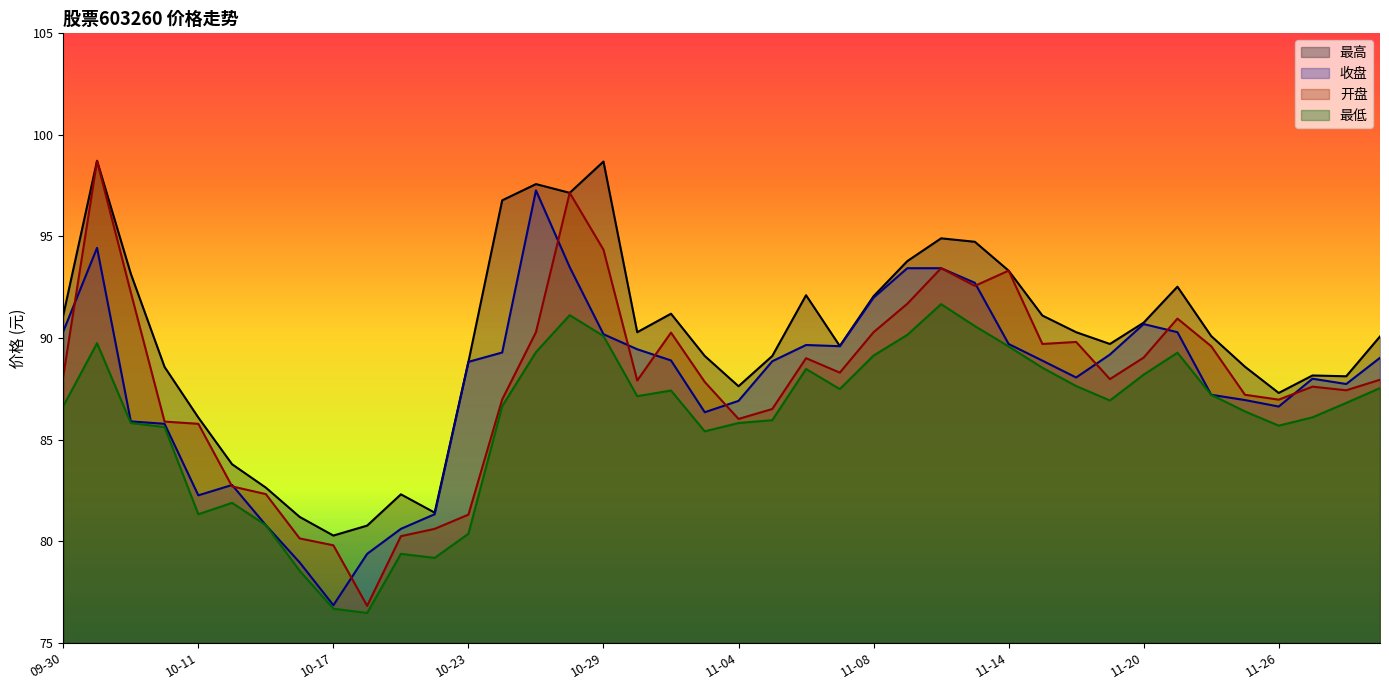

How many data points in 最高 are above 90?

21